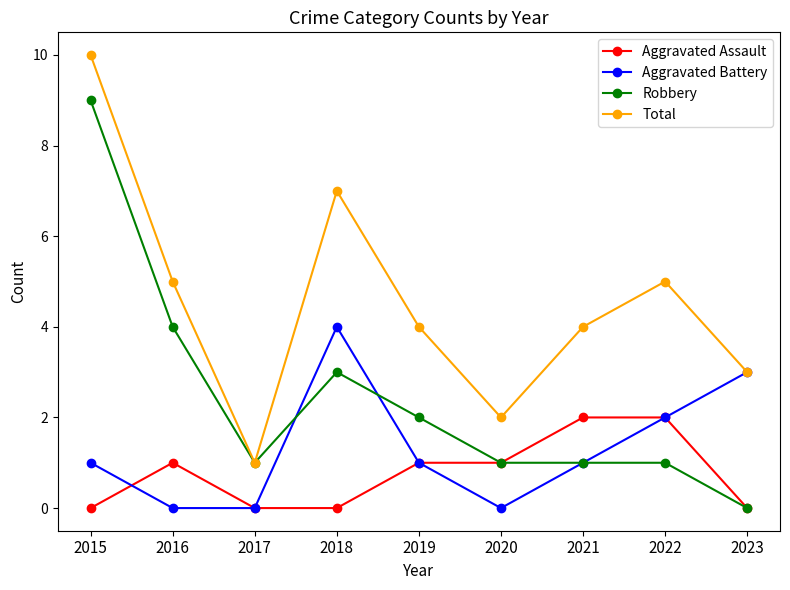

Is the value of Total at 2020 greater than the value of Aggravated Assault at 2018?

Yes